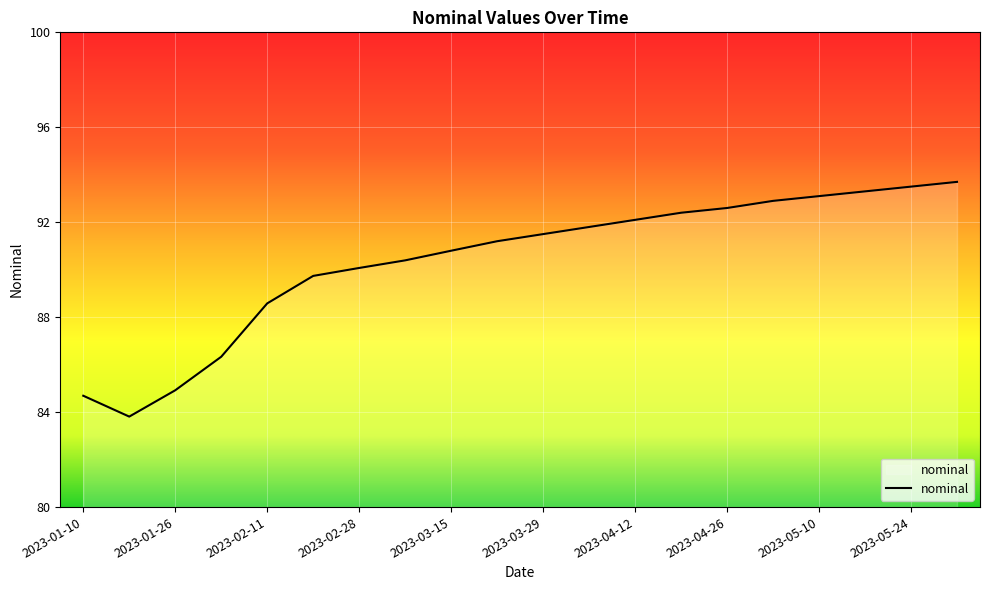

What is the maximum value shown in the chart?

93.7